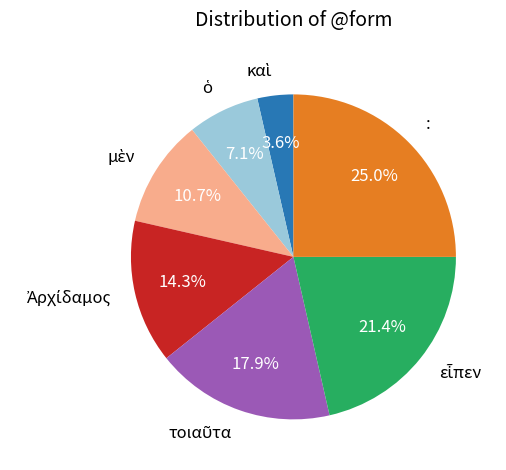

True or false: : accounts for 11% of the total.

False